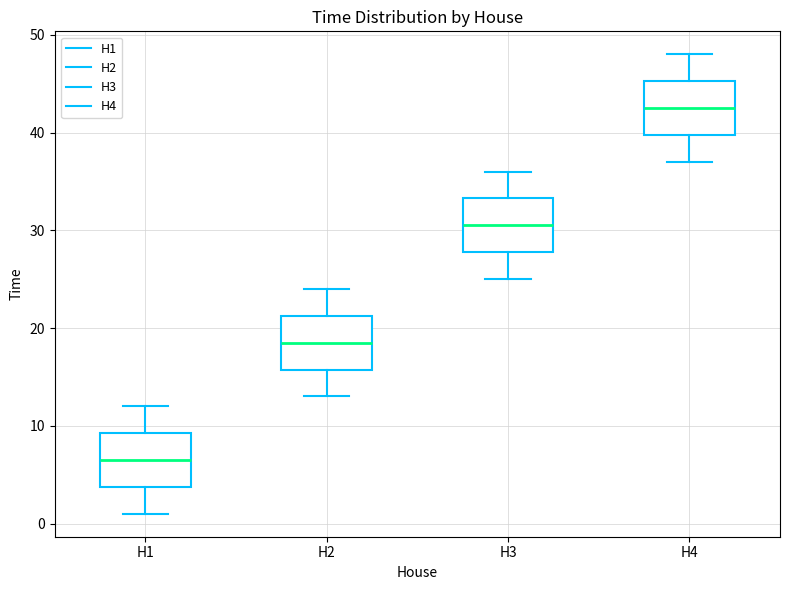

Reading left to right, read every box against the y-axis: the position of its median line, the range the box covers, and the ends of its whiskers. The values are not printed on the chart, so give them approximately, as read against the axis.

H1: median 7, box 4 to 9, whiskers 1 to 12
H2: median 19, box 16 to 21, whiskers 13 to 24
H3: median 31, box 28 to 33, whiskers 25 to 36
H4: median 43, box 40 to 45, whiskers 37 to 48